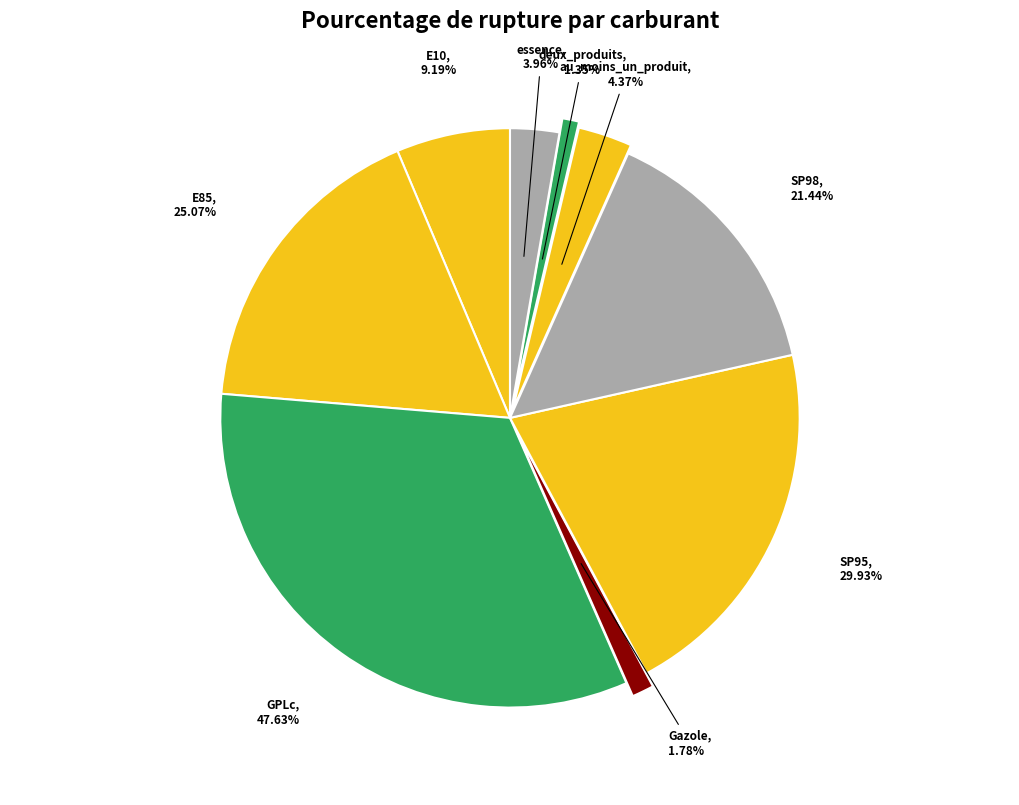

To the nearest percent, what is the average slice percentage?

11%